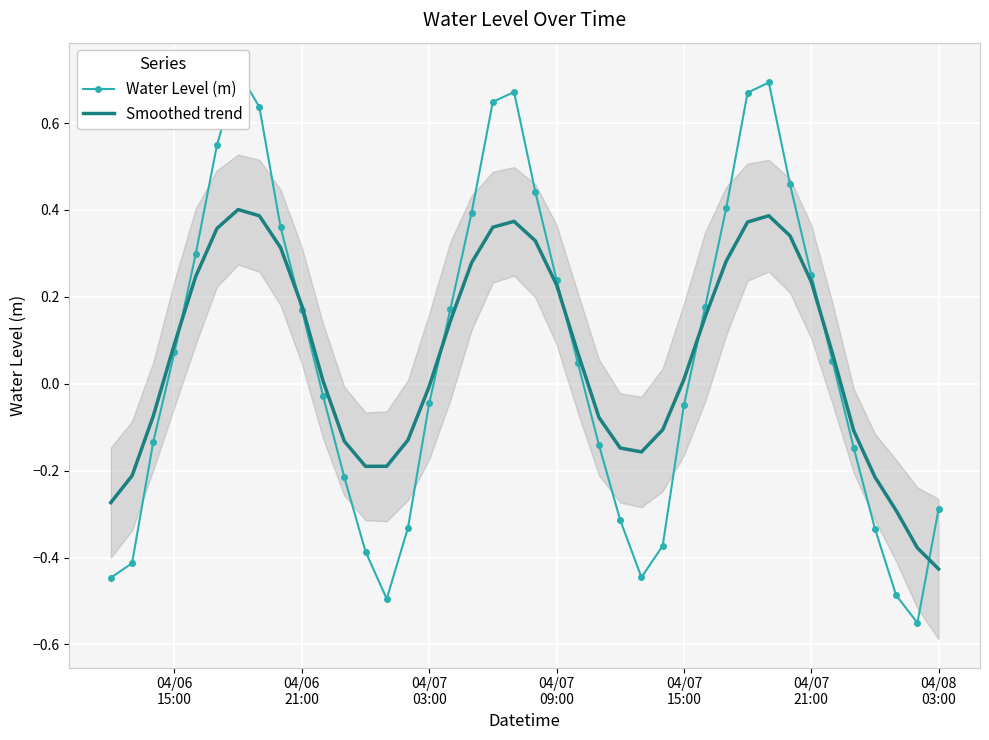

Rank the series by their average value, from highest to lowest.

Smoothed trend, Water Level (m)